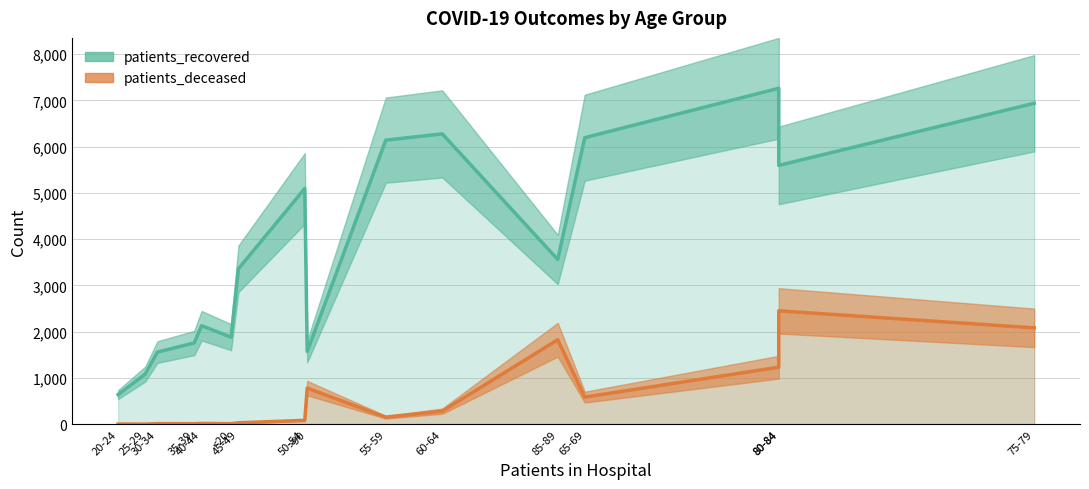

True or false: patients_recovered and patients_deceased intersect in this chart.

False